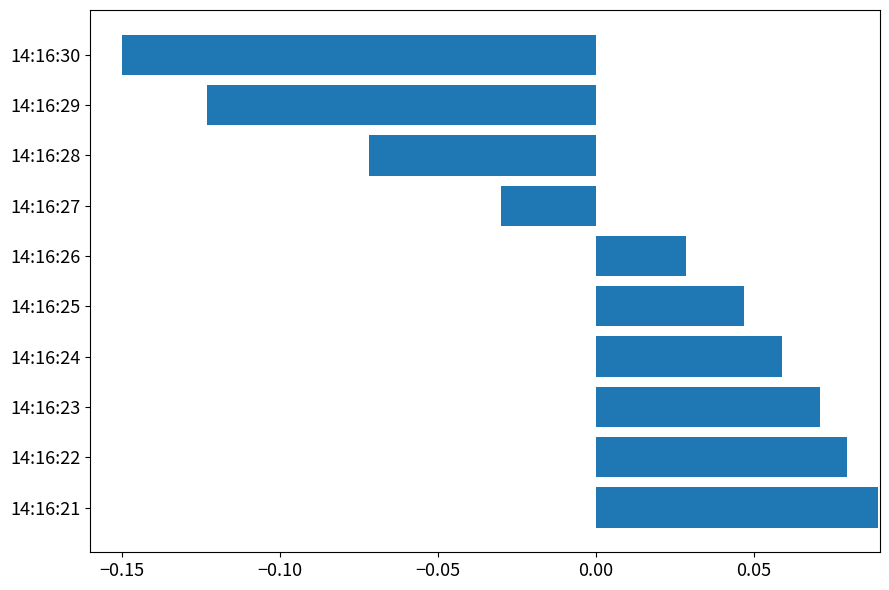

How many values are between 0 and 1?

6